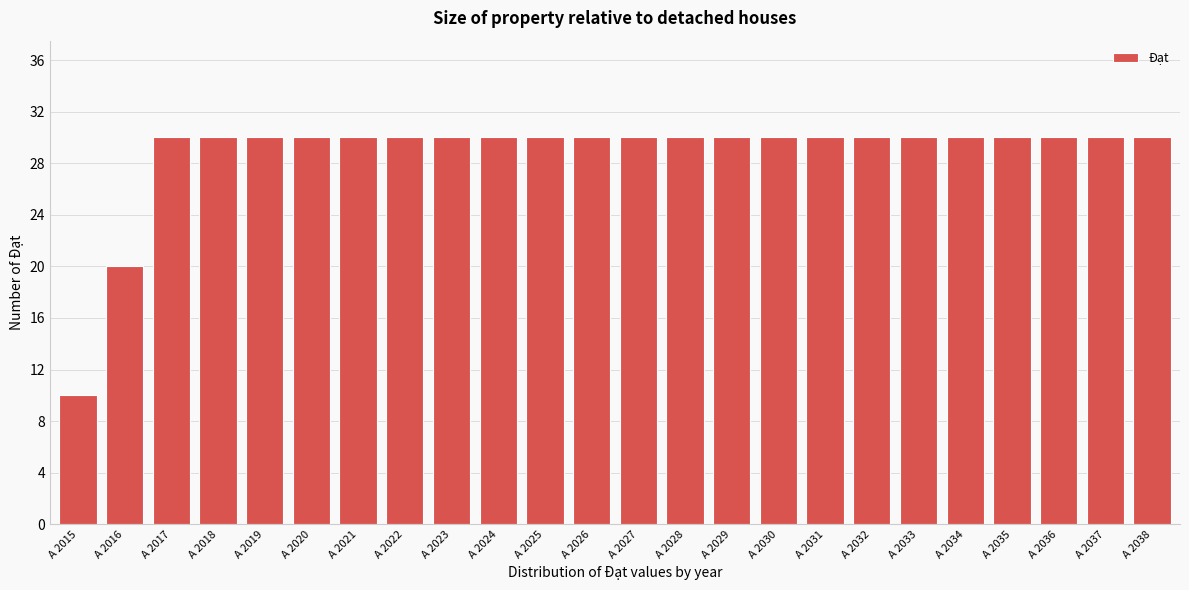

Reading left to right, list all the values displayed in this chart.

10	20	30	30	30	30	30	30	30	30	30	30	30	30	30	30	30	30	30	30	30	30	30	30